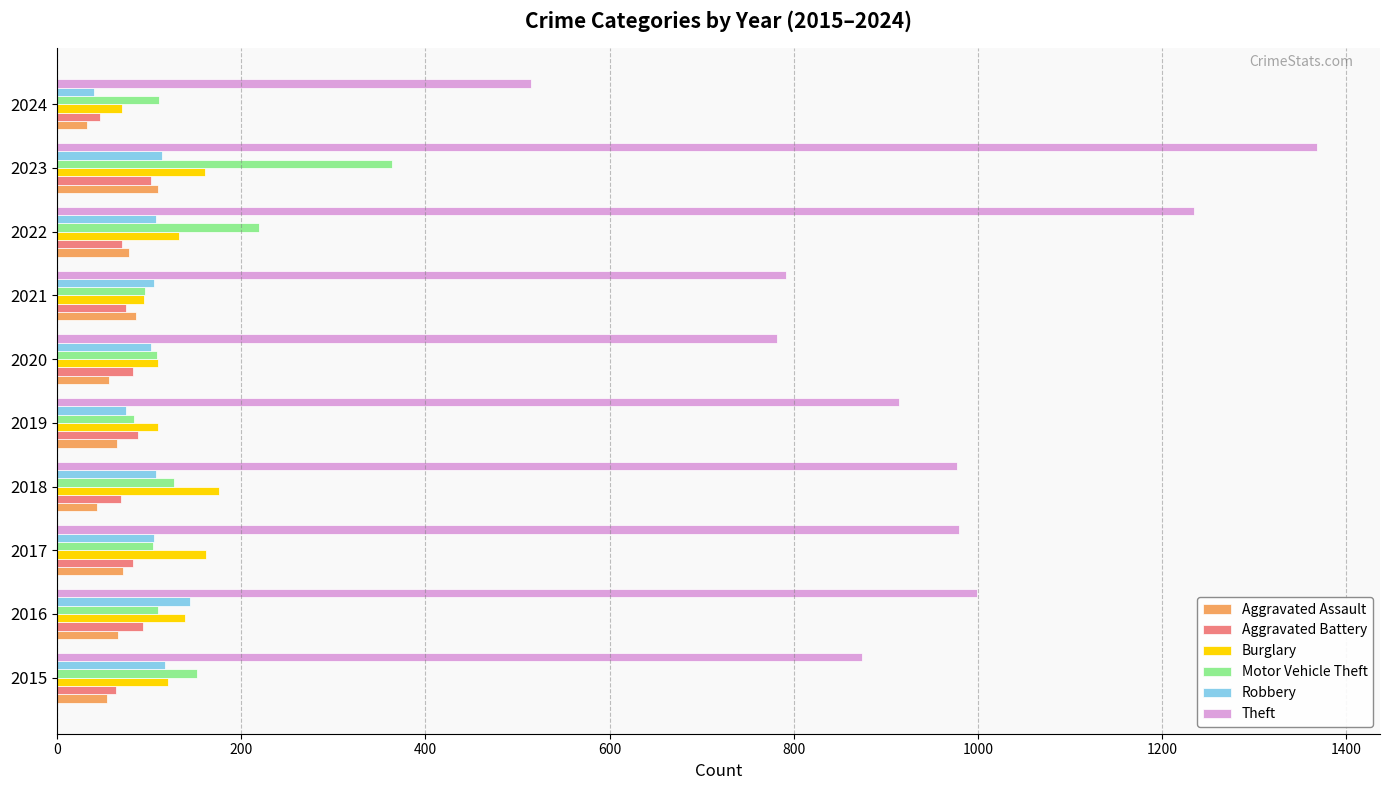

Read the Theft value at 2016.

999